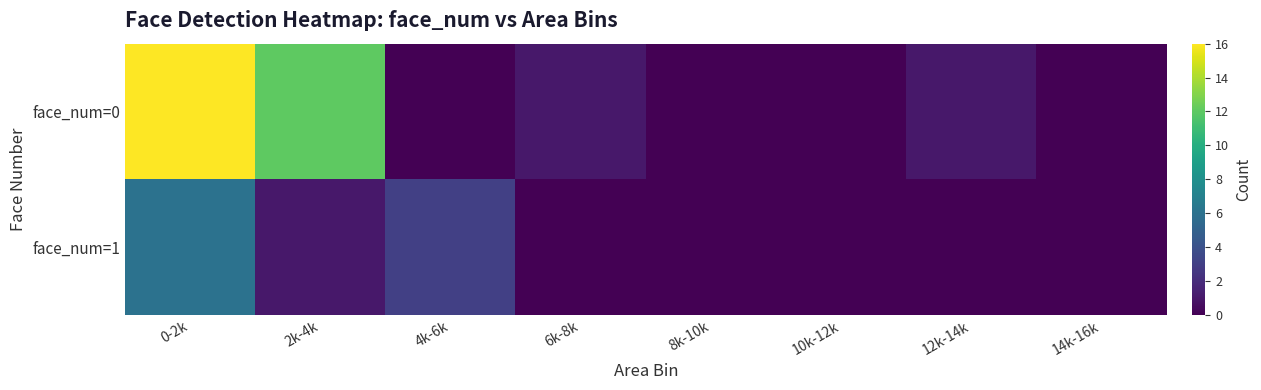

Which series has the widest spread of values?

face_num=0